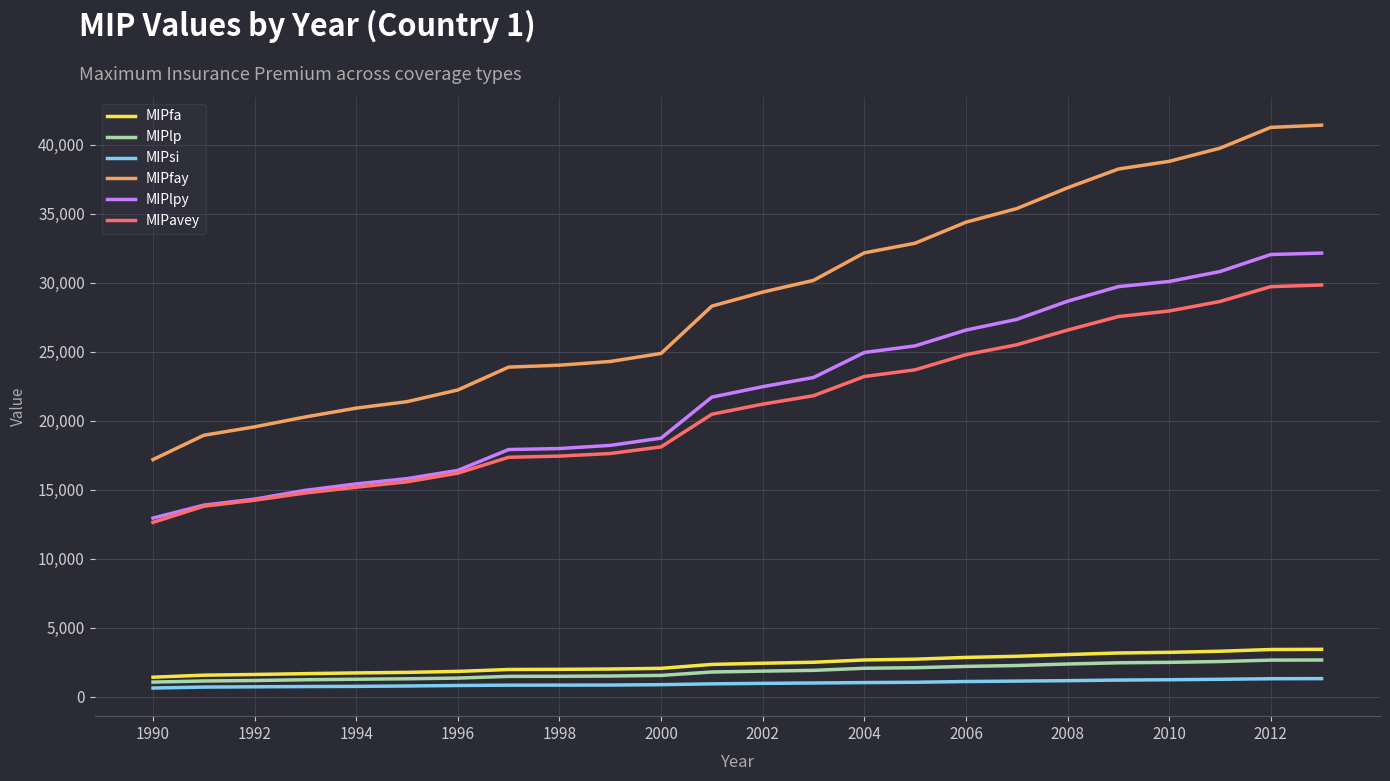

True or false: MIPlpy and MIPlp cross at least once.

False